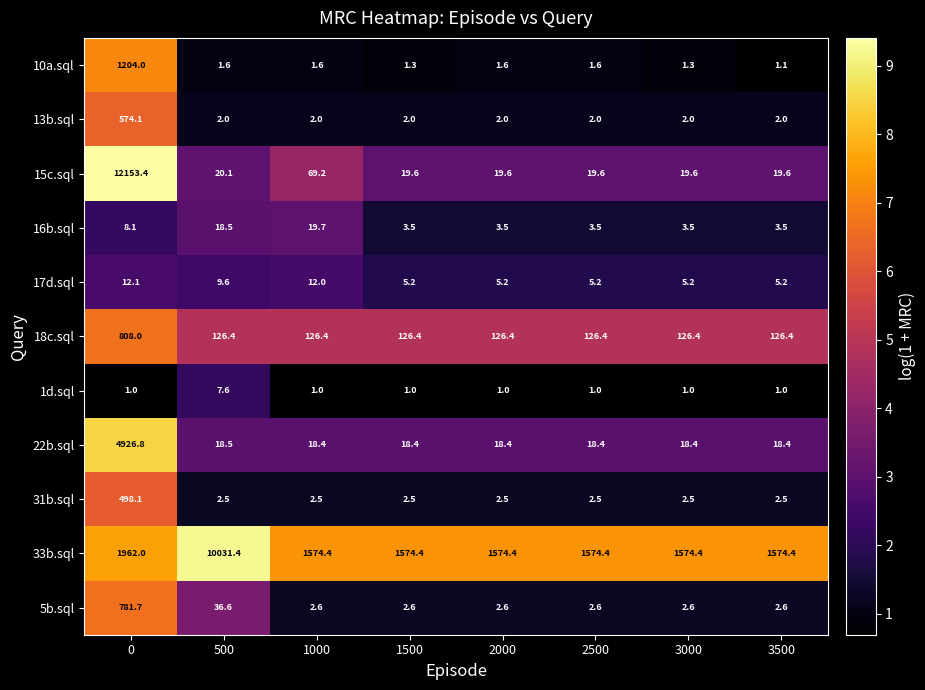

At how many categories does at least one series exceed 5?

8